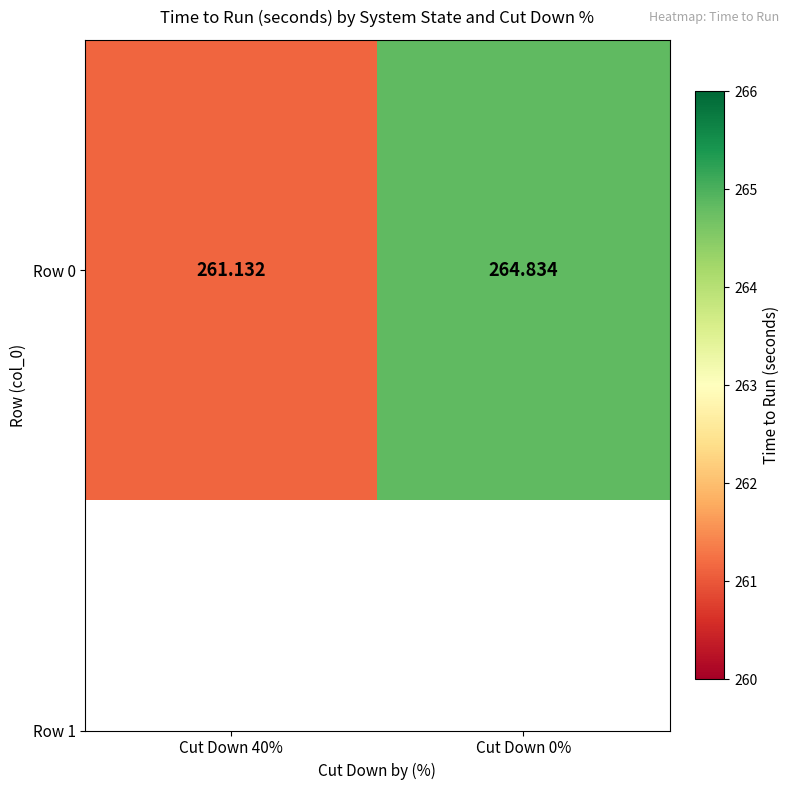

Reading left to right, list all the values displayed in this chart.

Cut Down 40%=261.1	Cut Down 0%=264.8